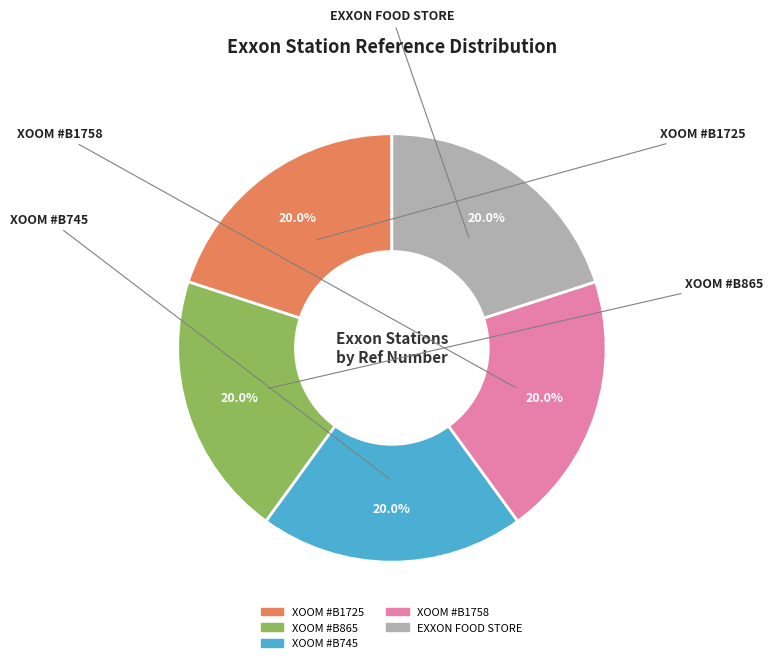

How many slices are in this pie chart?

5